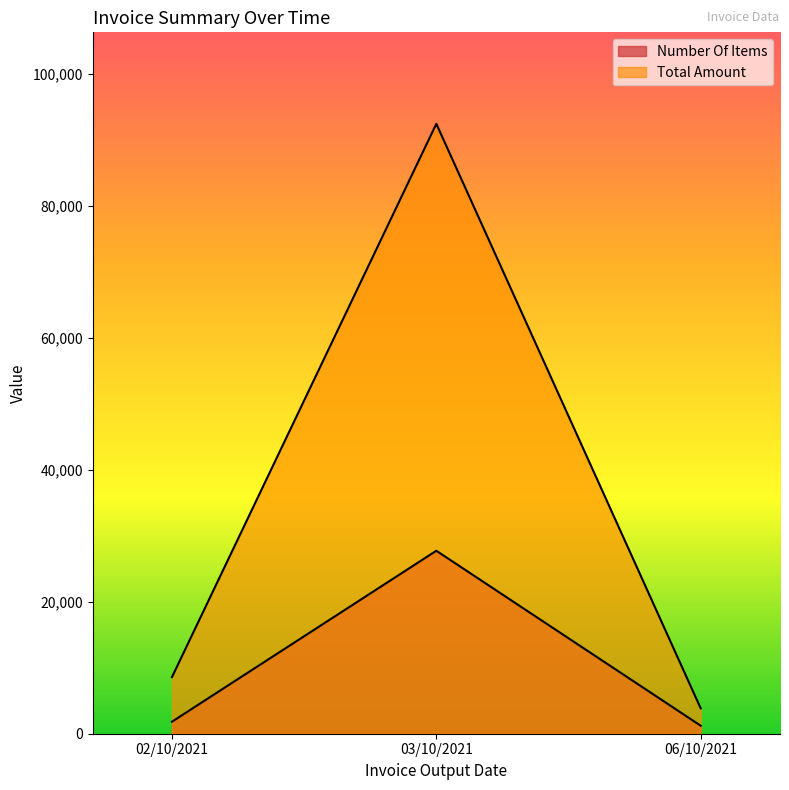

Is the value of Number Of Items at 02/10/2021 greater than the value of Total Amount at 03/10/2021?

No